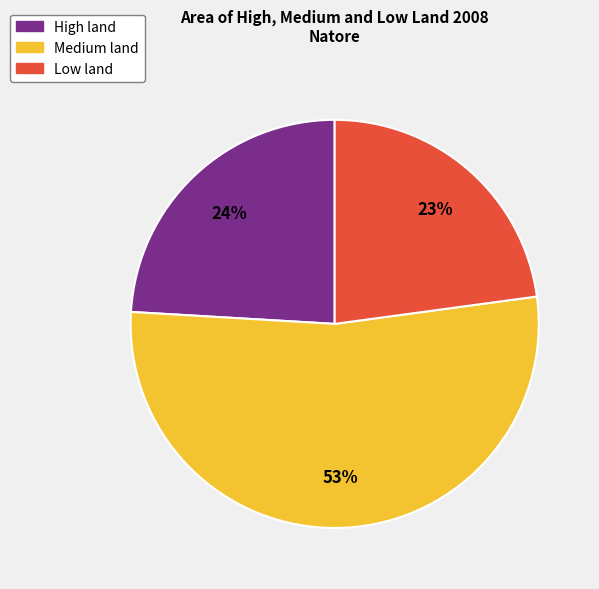

How many segments does this pie chart have?

3